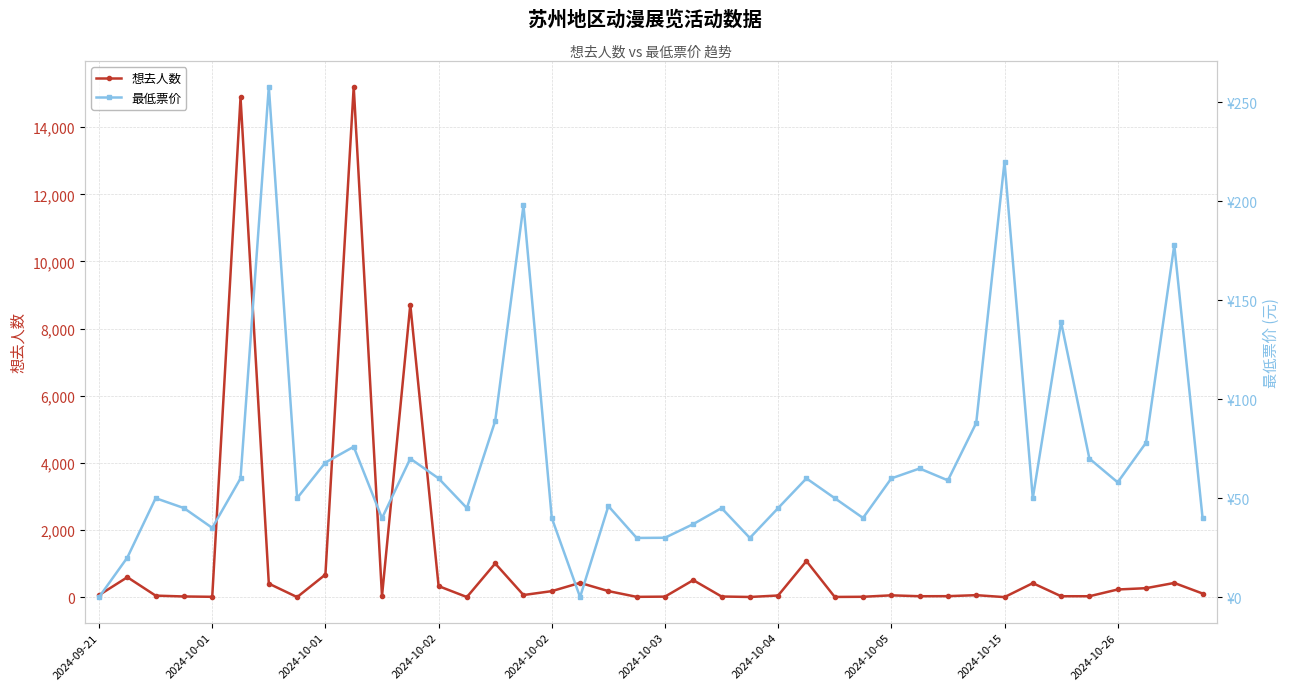

What are all the series names shown in the legend?

想去人数, 最低票价